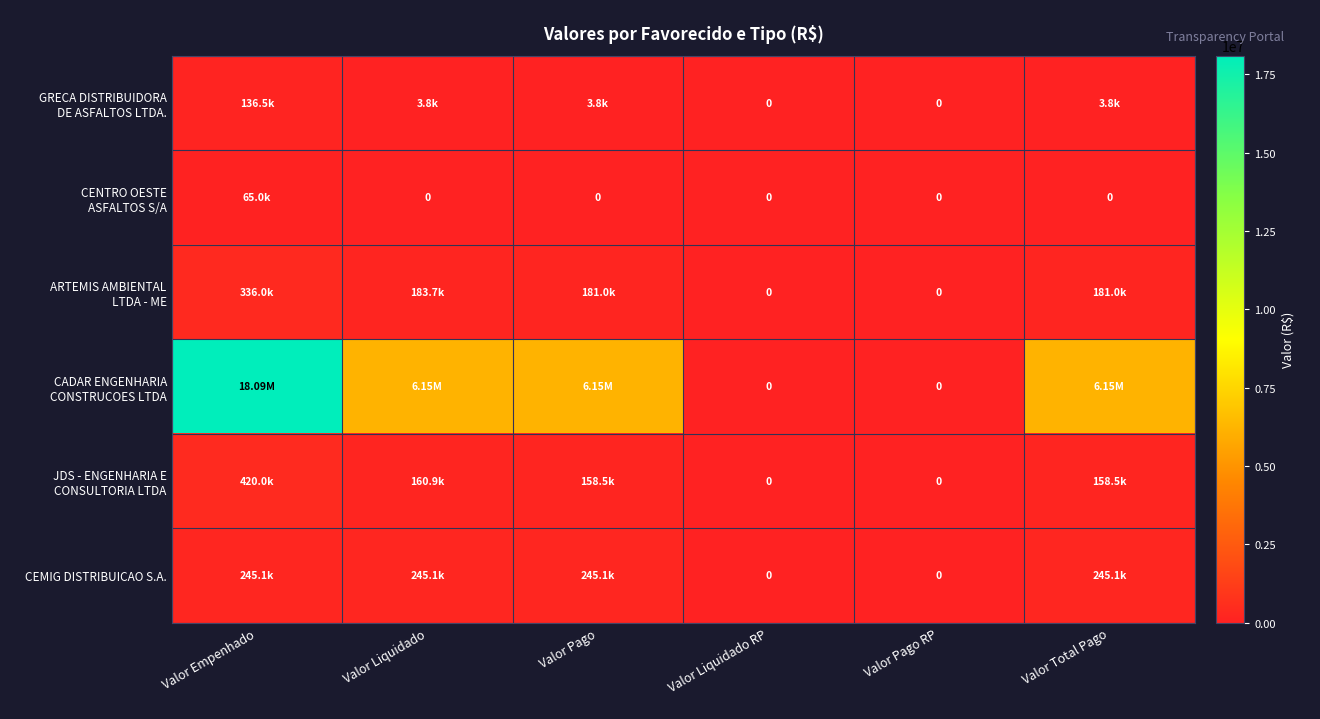

What is the spread (max minus min) of values at Valor Pago?

6152719.8